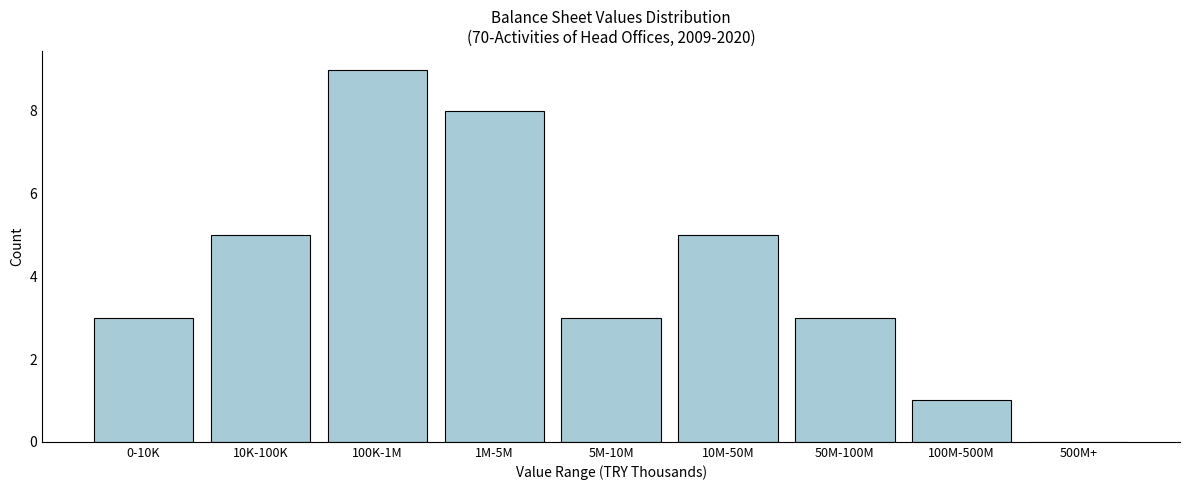

Reading left to right, extract all data points from this chart.

0-10K=3	10K-100K=5	100K-1M=9	1M-5M=8	5M-10M=3	10M-50M=5	50M-100M=3	100M-500M=1	500M+=0